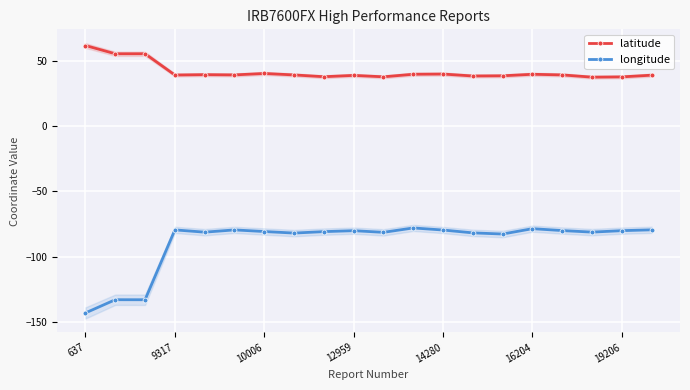

At how many categories does at least one series exceed 5?

20